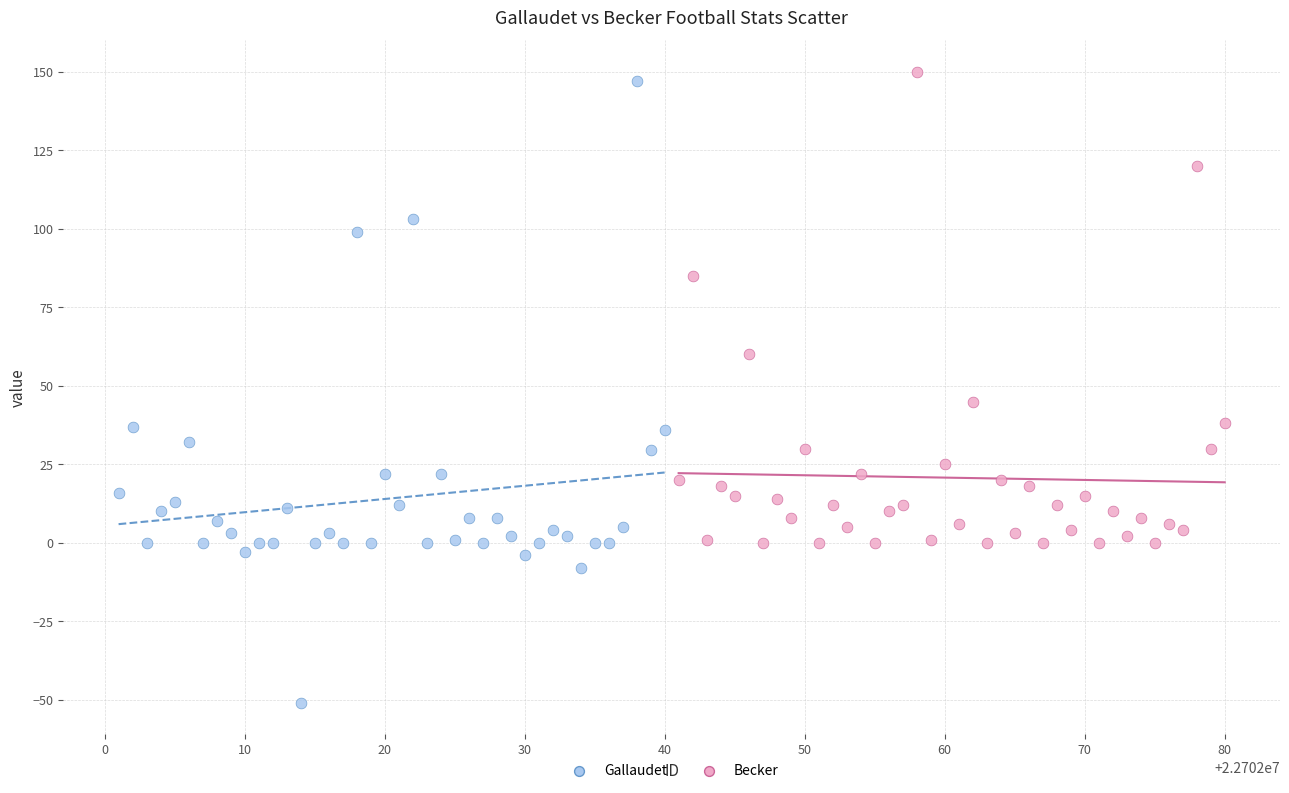

Which series reaches the minimum Y coordinate?

Gallaudet